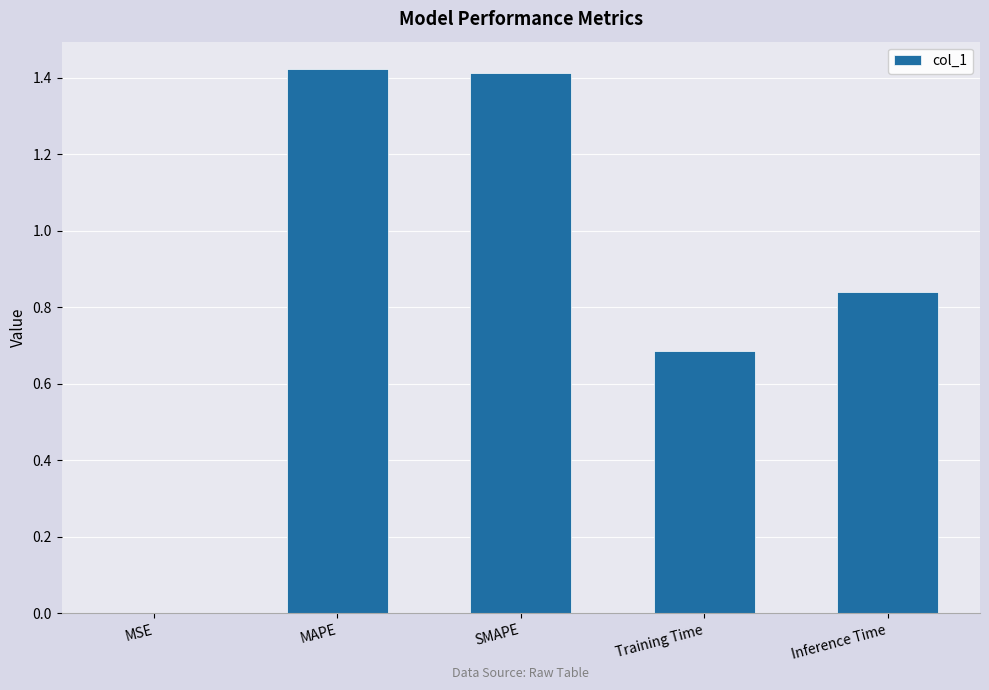

Between SMAPE and Inference Time, which is larger?

SMAPE